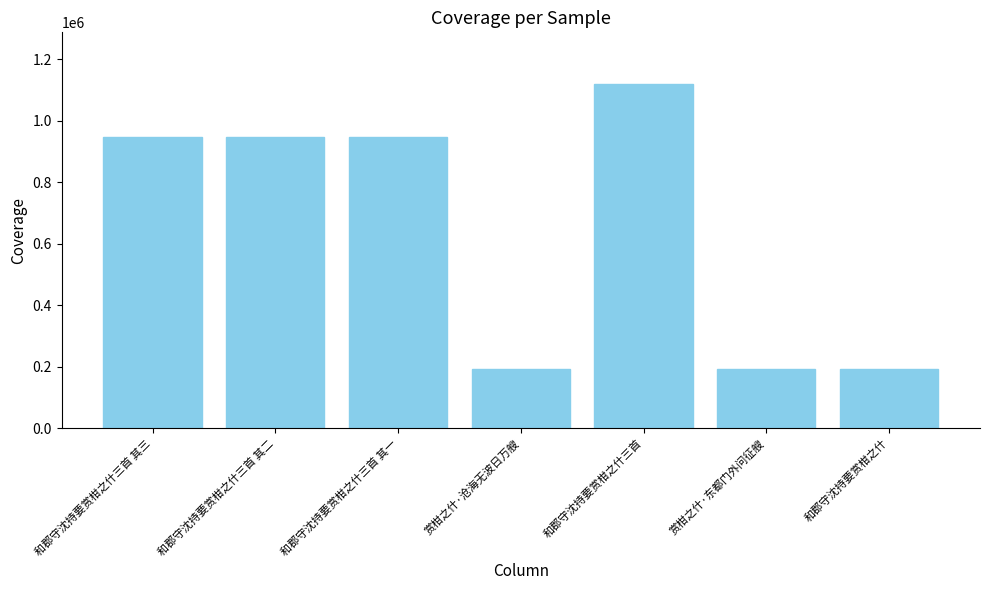

What is the change in value from 和郡守沈持要赏柑之什三首 其三 to 和郡守沈持要赏柑之什三首 其二?

+1